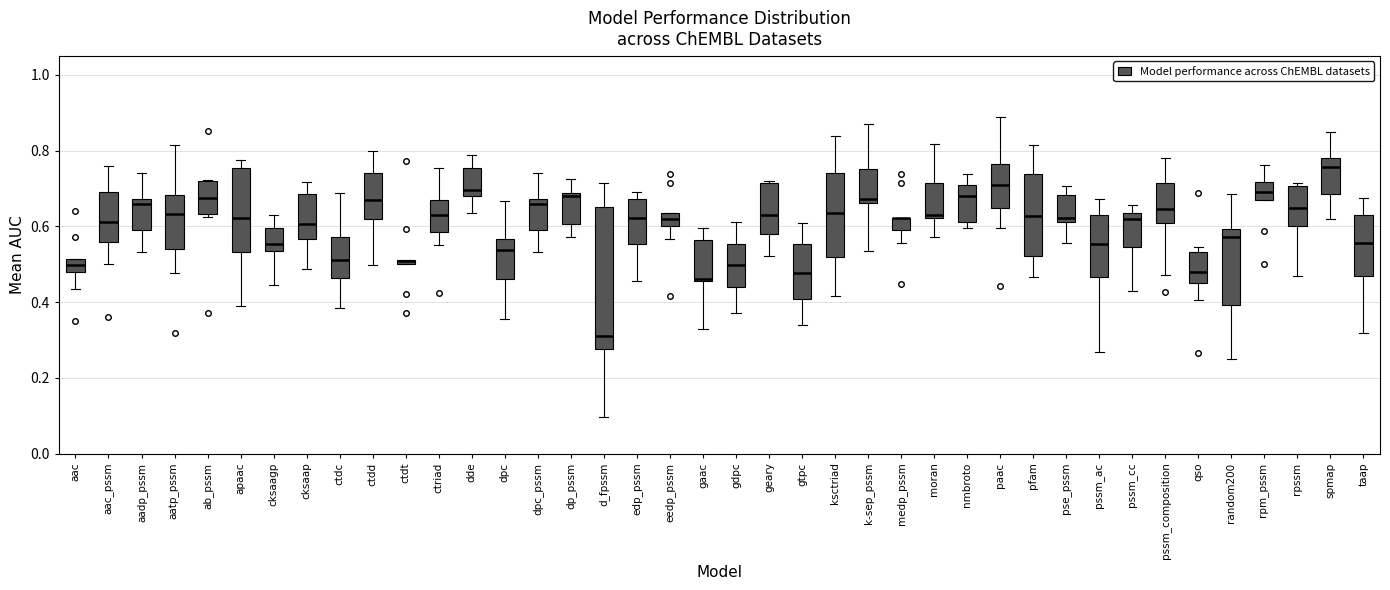

Where does the lower whisker of the box for aac_pssm end on the y-axis? The values are not printed on the chart, so give them approximately, as read against the axis.

0.50